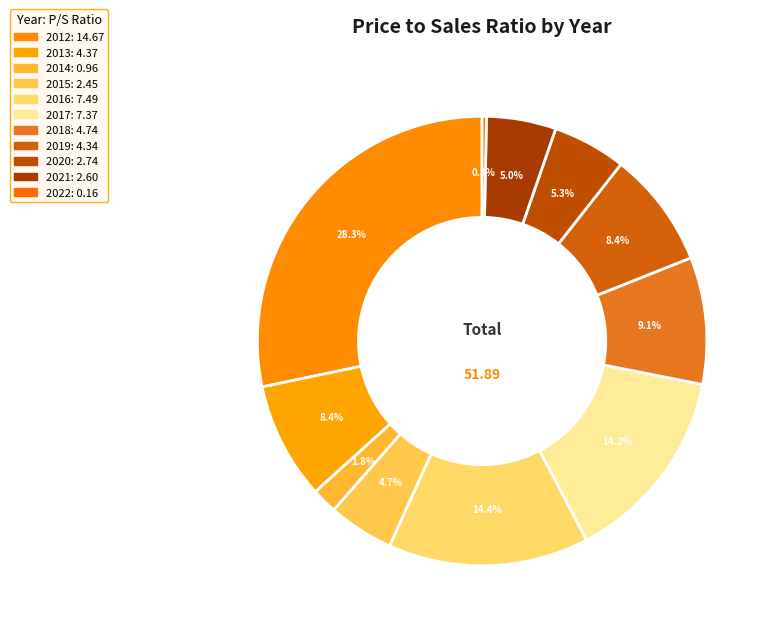

How many segments does this pie chart have?

11